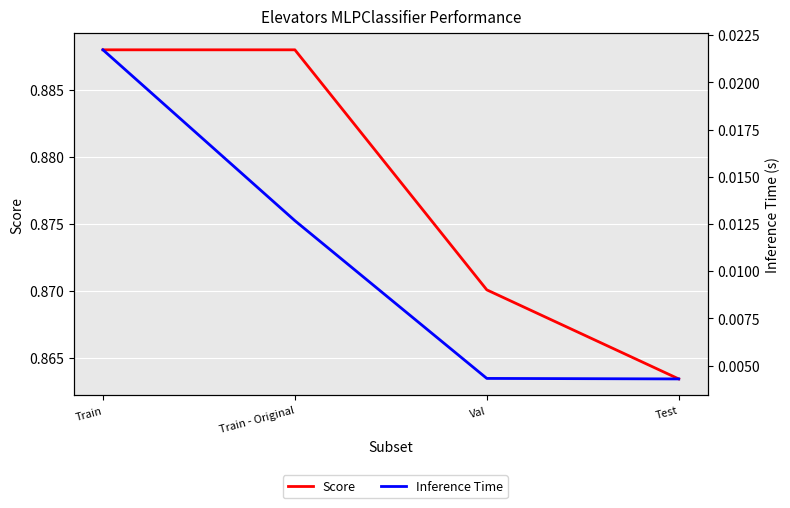

Reading left to right, extract all data points from this chart.

Score: Train=0.9	Train - Original=0.9	Val=0.9	Test=0.9
Inference Time: Train=0.0	Train - Original=0.0	Val=0.0	Test=0.0